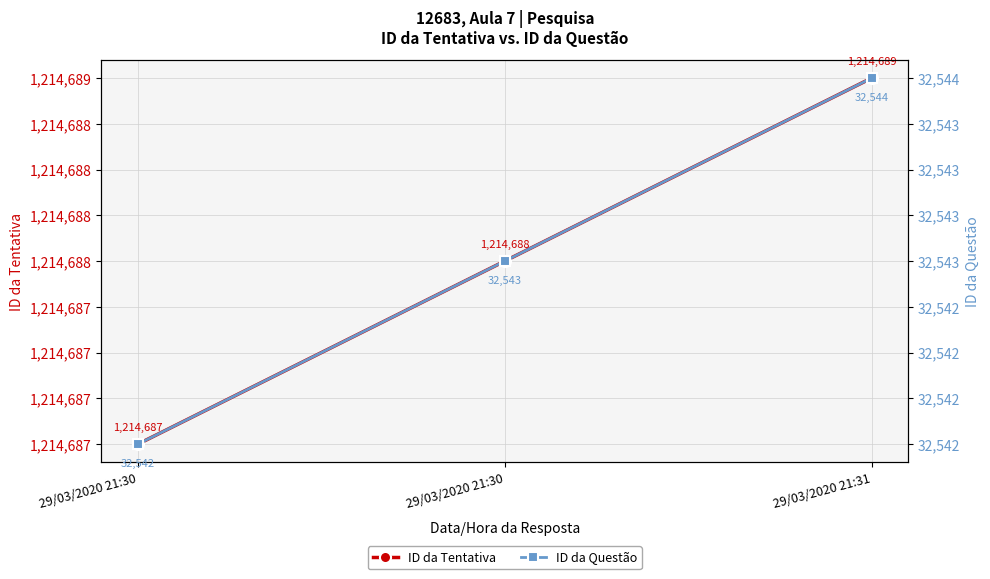

Reading right to left, extract all data points from this chart.

ID da Tentativa: 1214689	1214688	1214687
ID da Questão: 32544	32543	32542